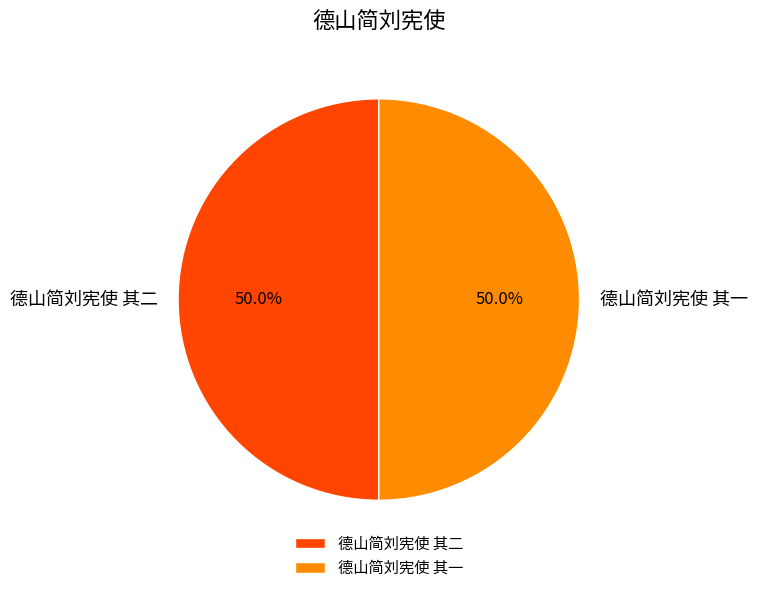

What is the ratio of the value at 德山简刘宪使 其一 to the value at 德山简刘宪使 其二?

1.0